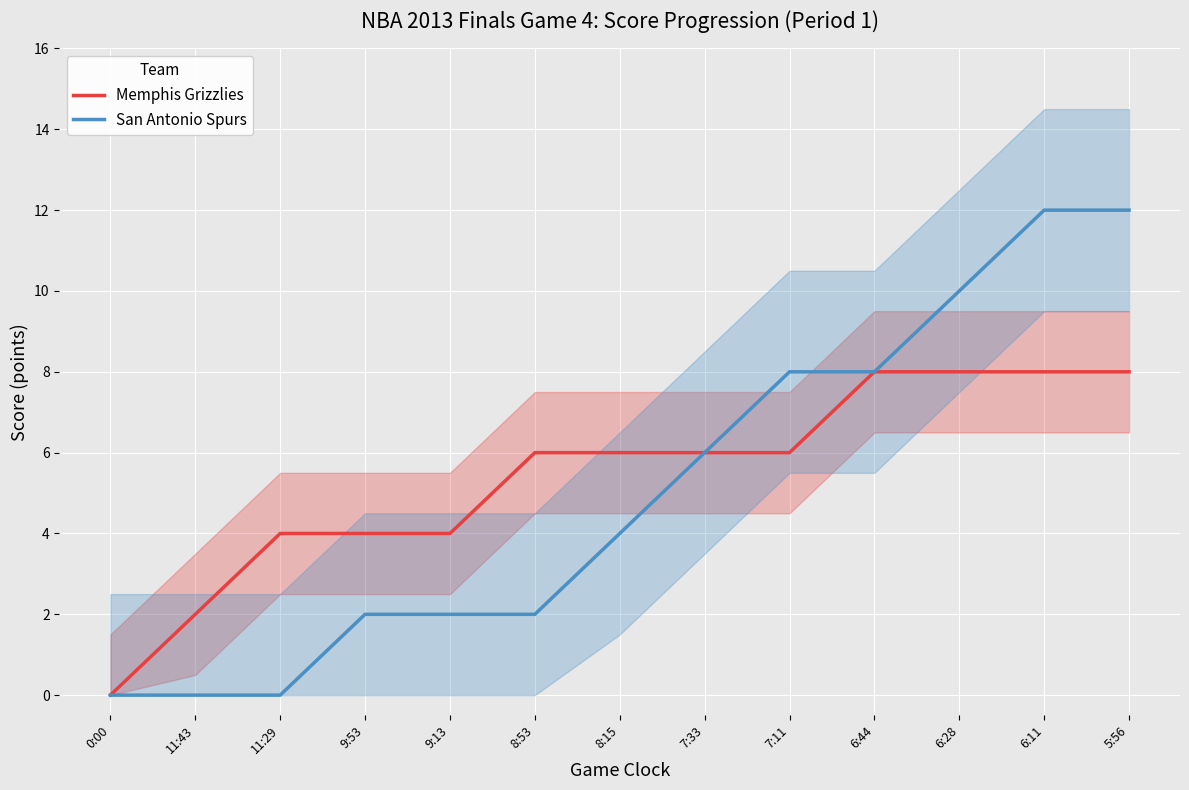

What is the highest value of the San Antonio Spurs series?

12